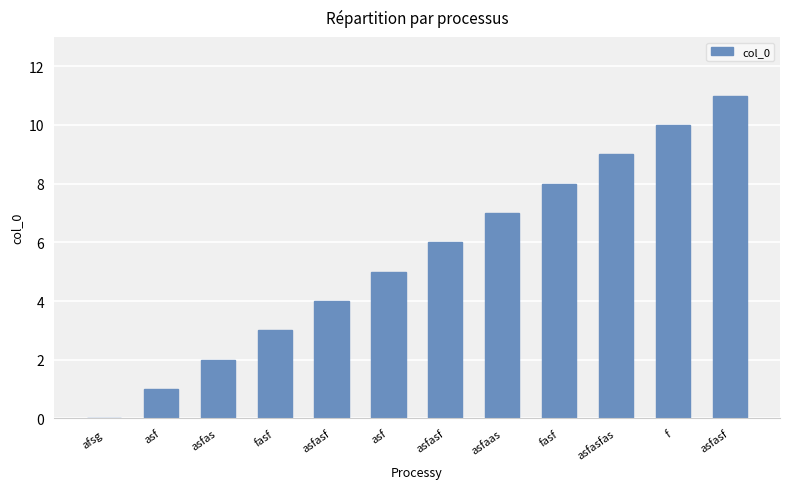

Reading left to right, extract all data points from this chart.

afsg=0	asf=1	asfas=2	fasf=3	asfasf=4	asf=5	asfasf=6	asfaas=7	fasf=8	asfasfas=9	f=10	asfasf=11